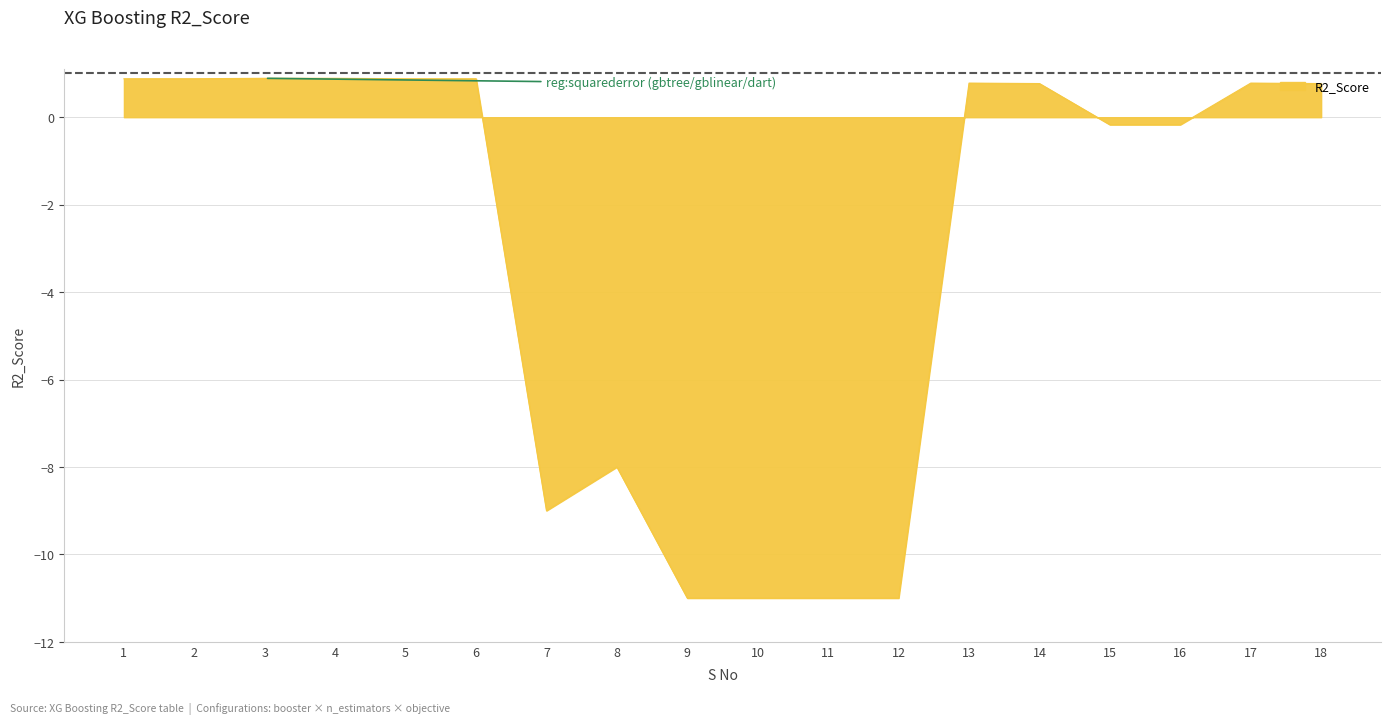

Count the number of values greater than 0.

10